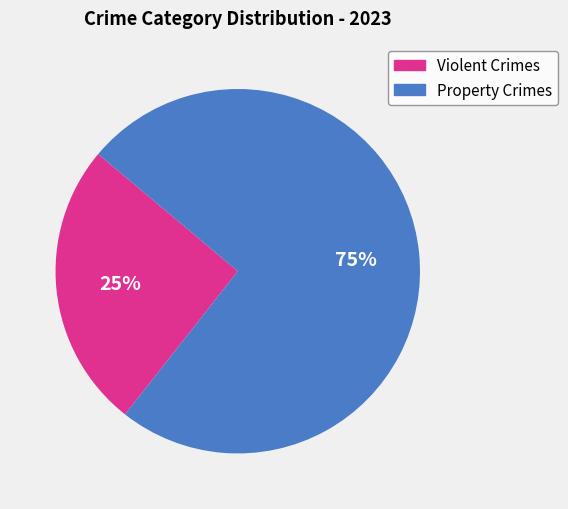

What percentage is the Violent Crimes slice, to the nearest percent?

25%